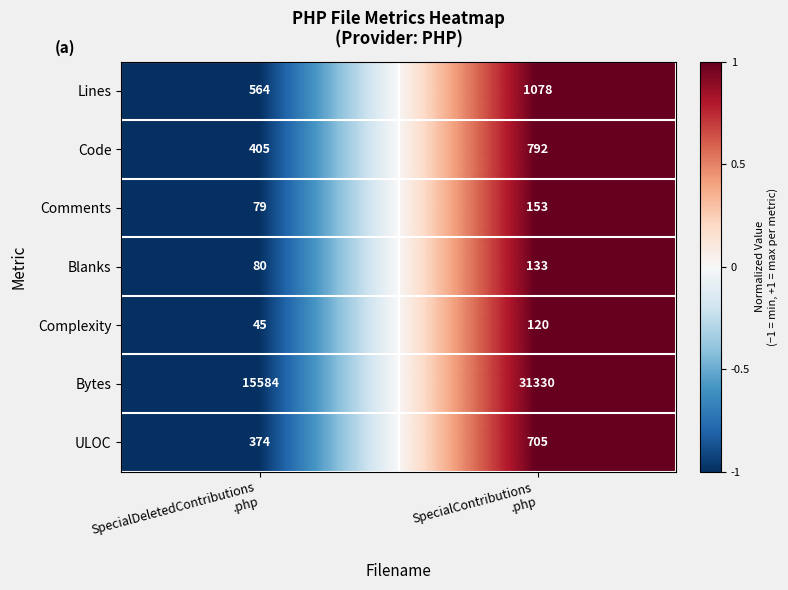

What is the maximum value shown in the chart?

31330